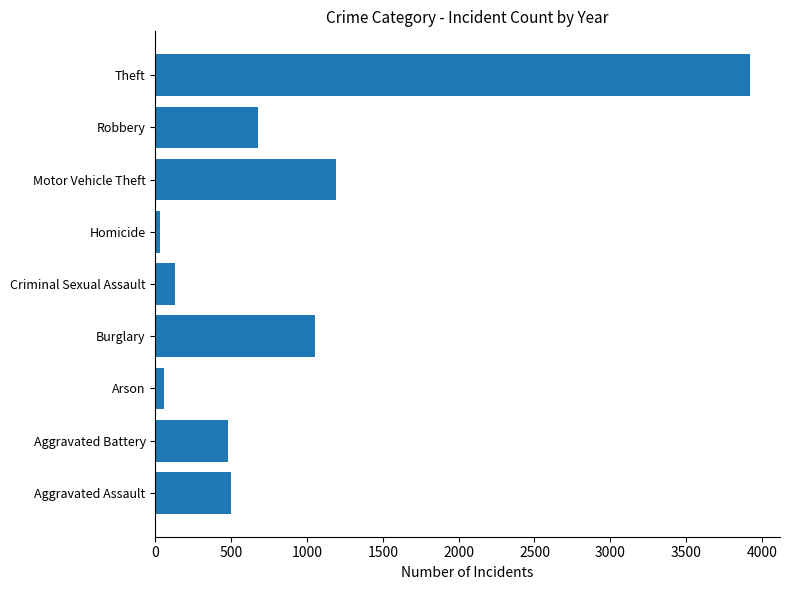

What is the maximum value shown in the chart?

3923